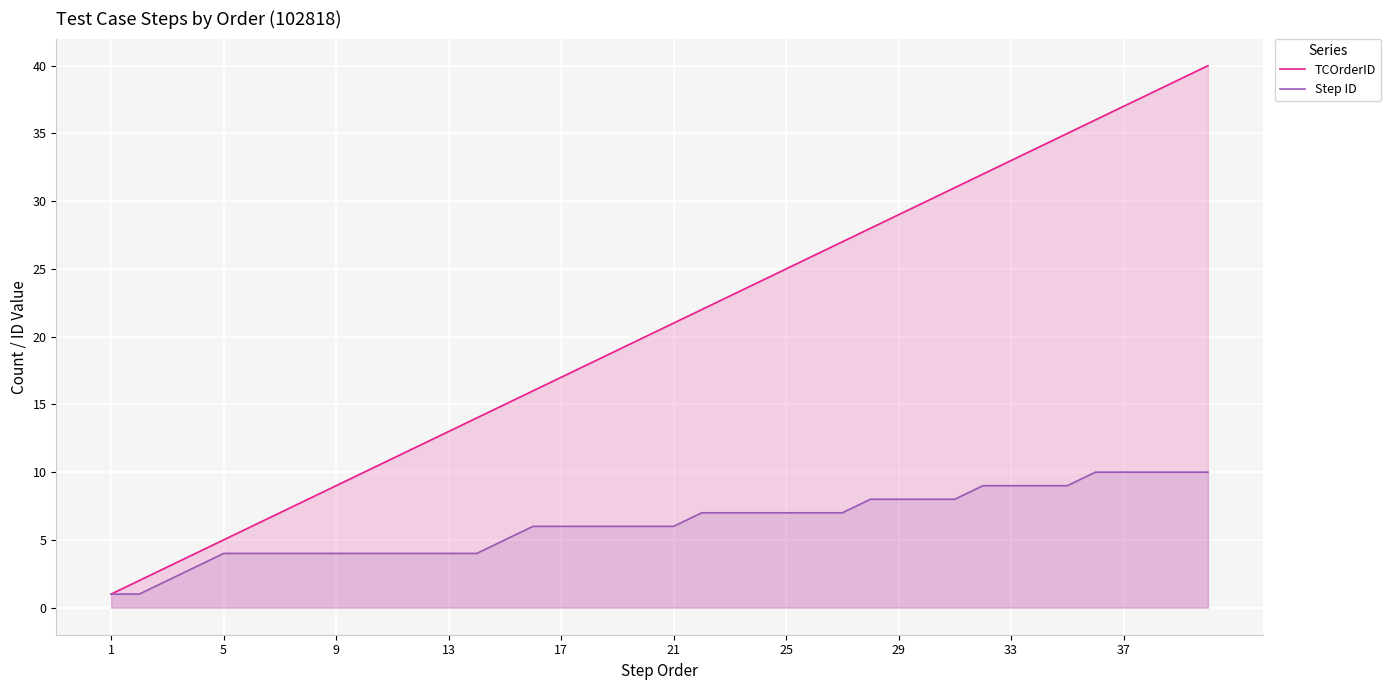

Which series has the largest range (max minus min)?

TCOrderID